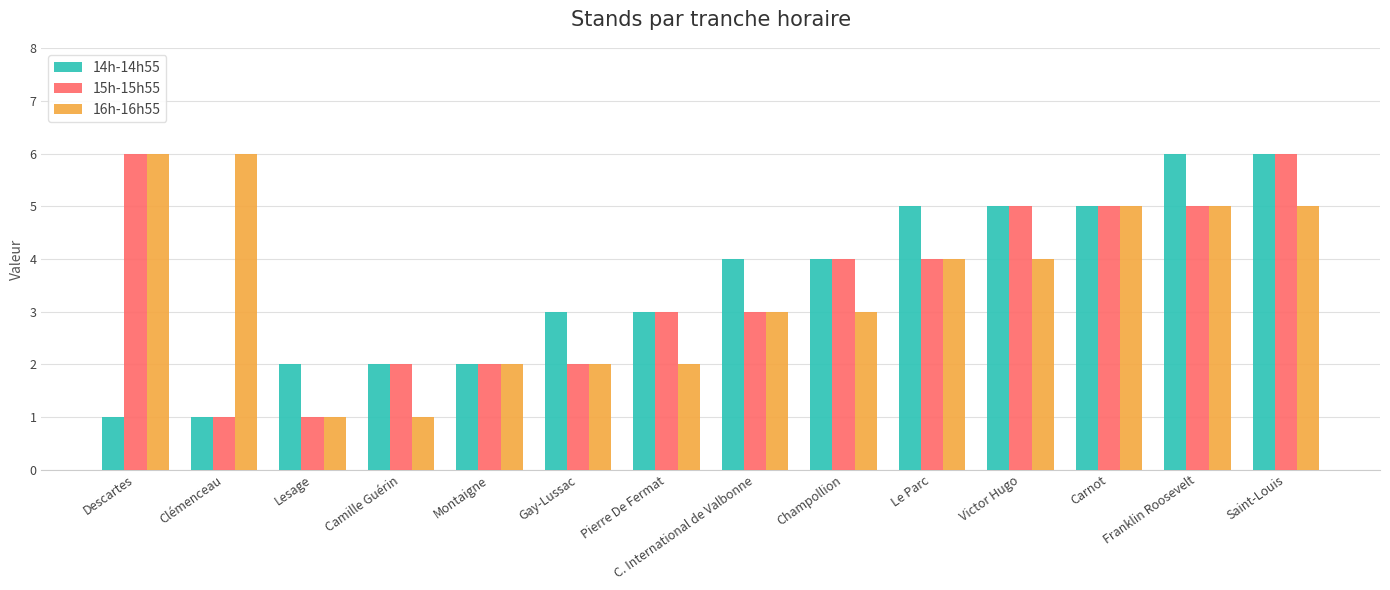

Is the value of 15h-15h55 at Camille Guérin greater than the value of 14h-14h55 at Descartes?

Yes